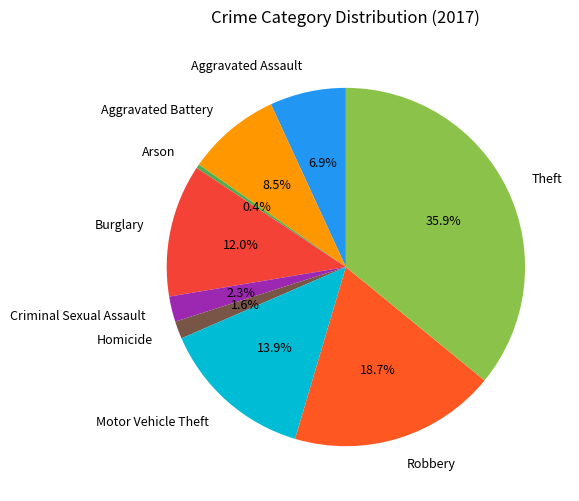

Combined, what portion of the pie is Aggravated Assault and Motor Vehicle Theft?

20.8%